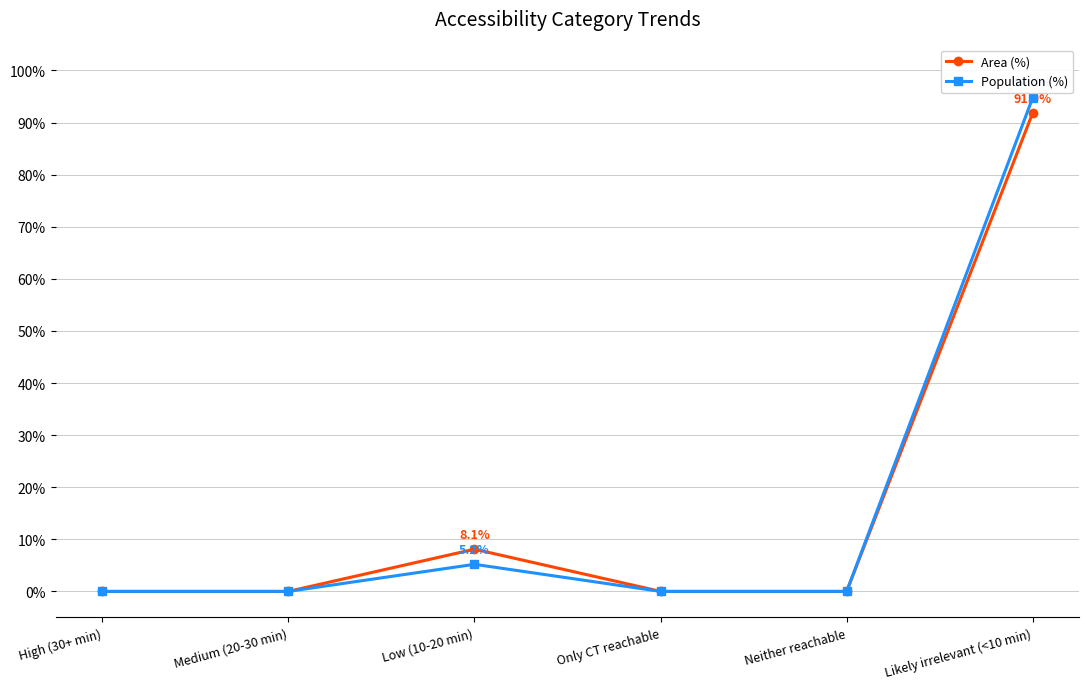

How many series are shown in this chart?

2